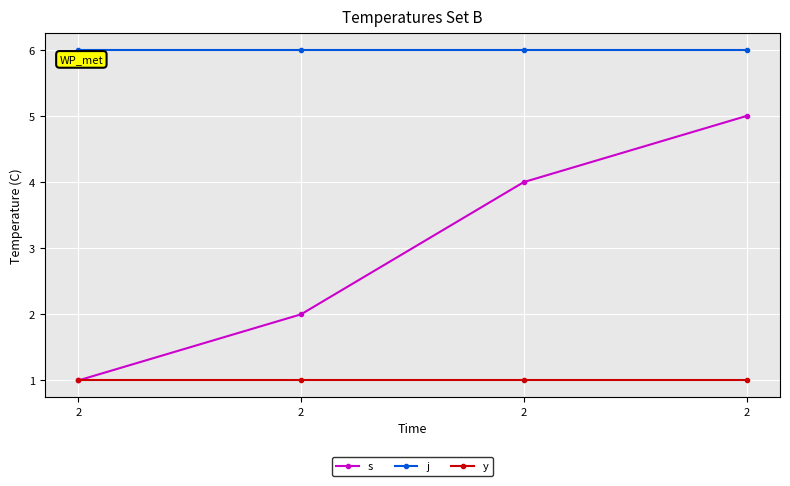

How many distinct data groups are displayed?

3